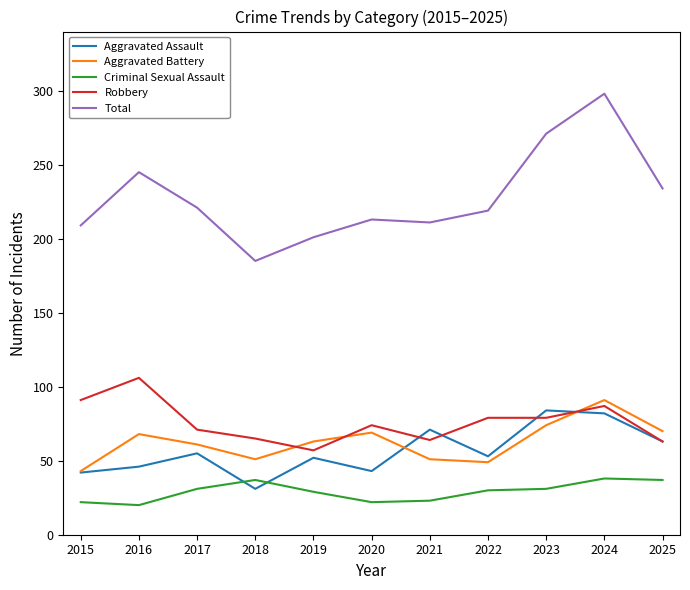

Which series has the widest spread of values?

Total